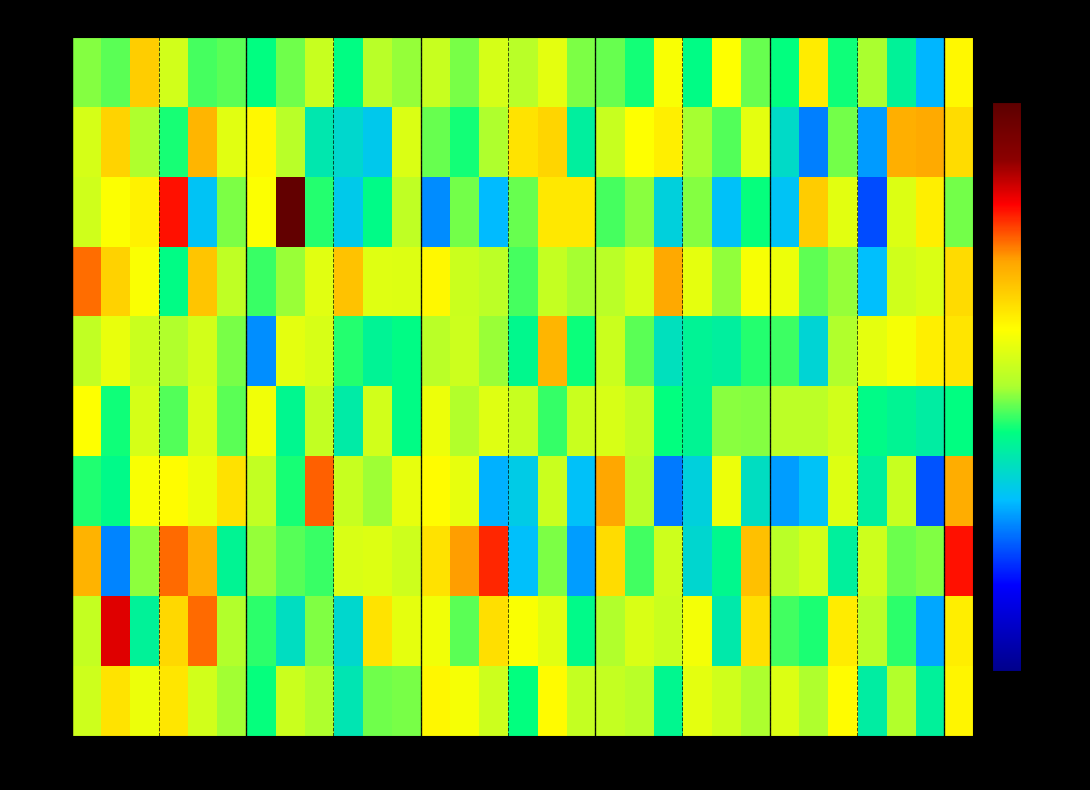

What is the difference between the row_8 values at 10 and 13?

0.1